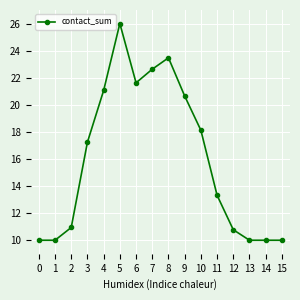

Reading right to left, what are all the values shown in this chart?

15=10.0	14=10.0	13=10.0	12=10.8	11=13.3	10=18.1	9=20.7	8=23.5	7=22.6	6=21.6	5=26.0	4=21.1	3=17.2	2=10.9	1=10.0	0=10.0